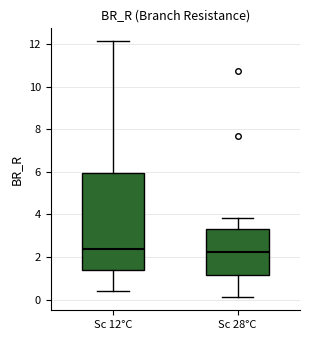

Comparing the boxes themselves (not the whiskers), which one is the tallest?

Sc 12°C